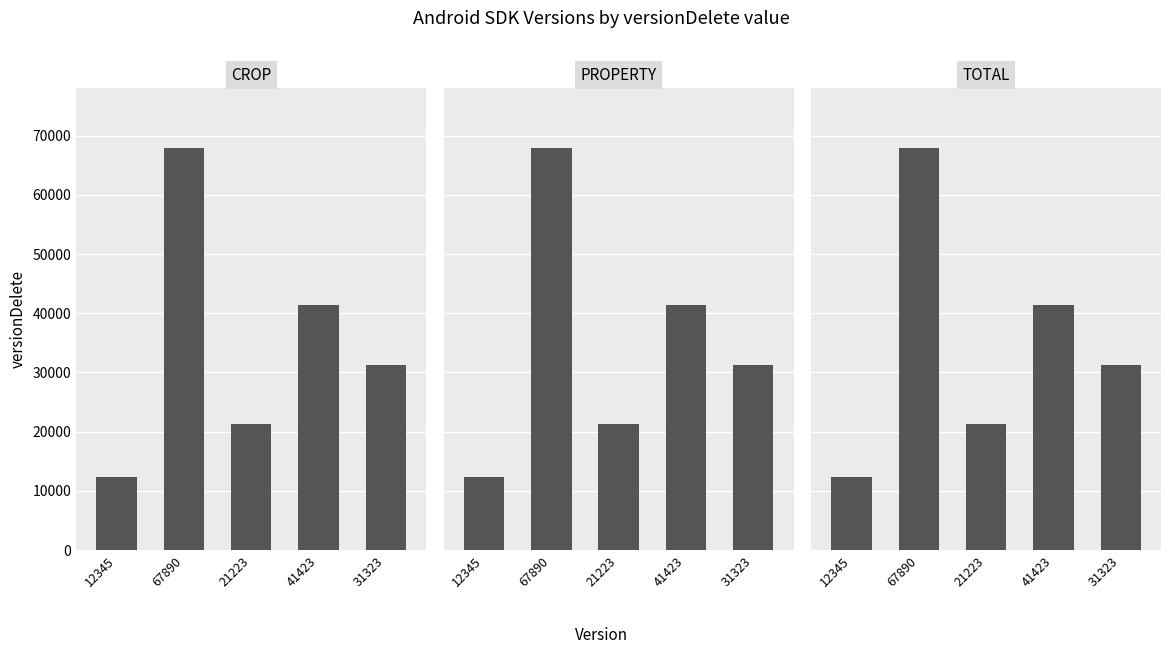

Which series has the widest spread of values?

CROP